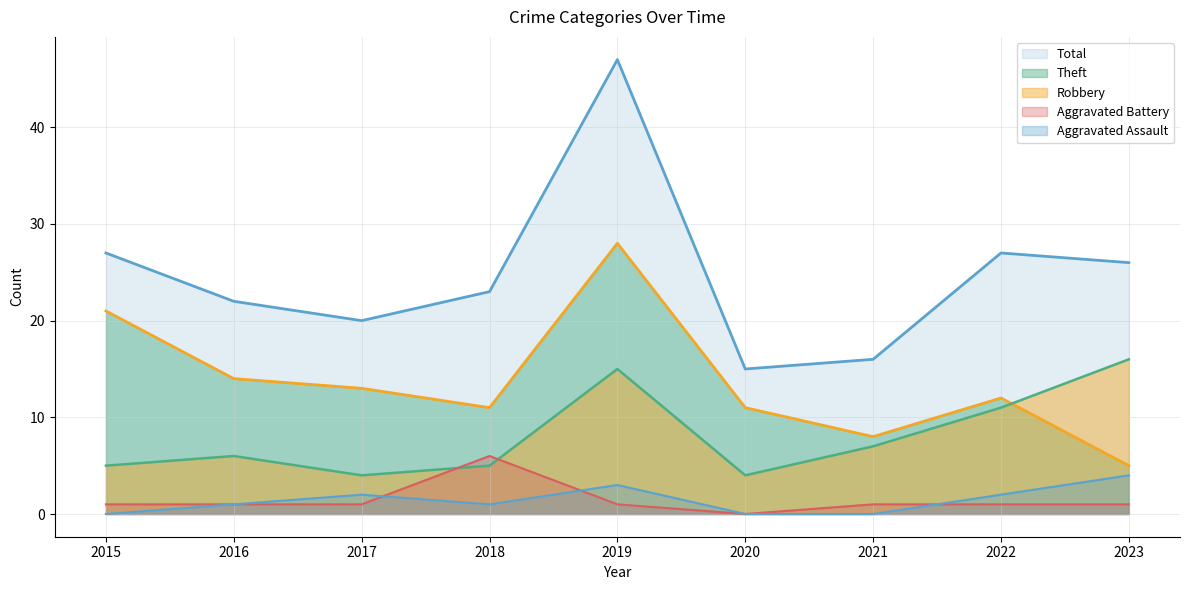

At how many categories does at least one series exceed 10?

9